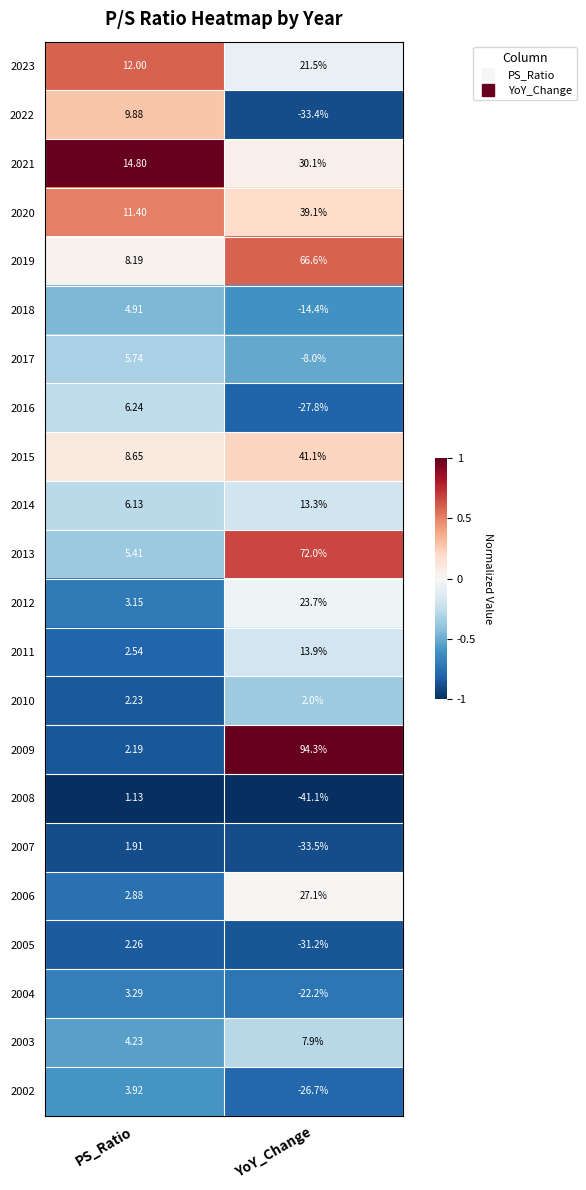

At which label is 2017 closest to -1?

PS_Ratio